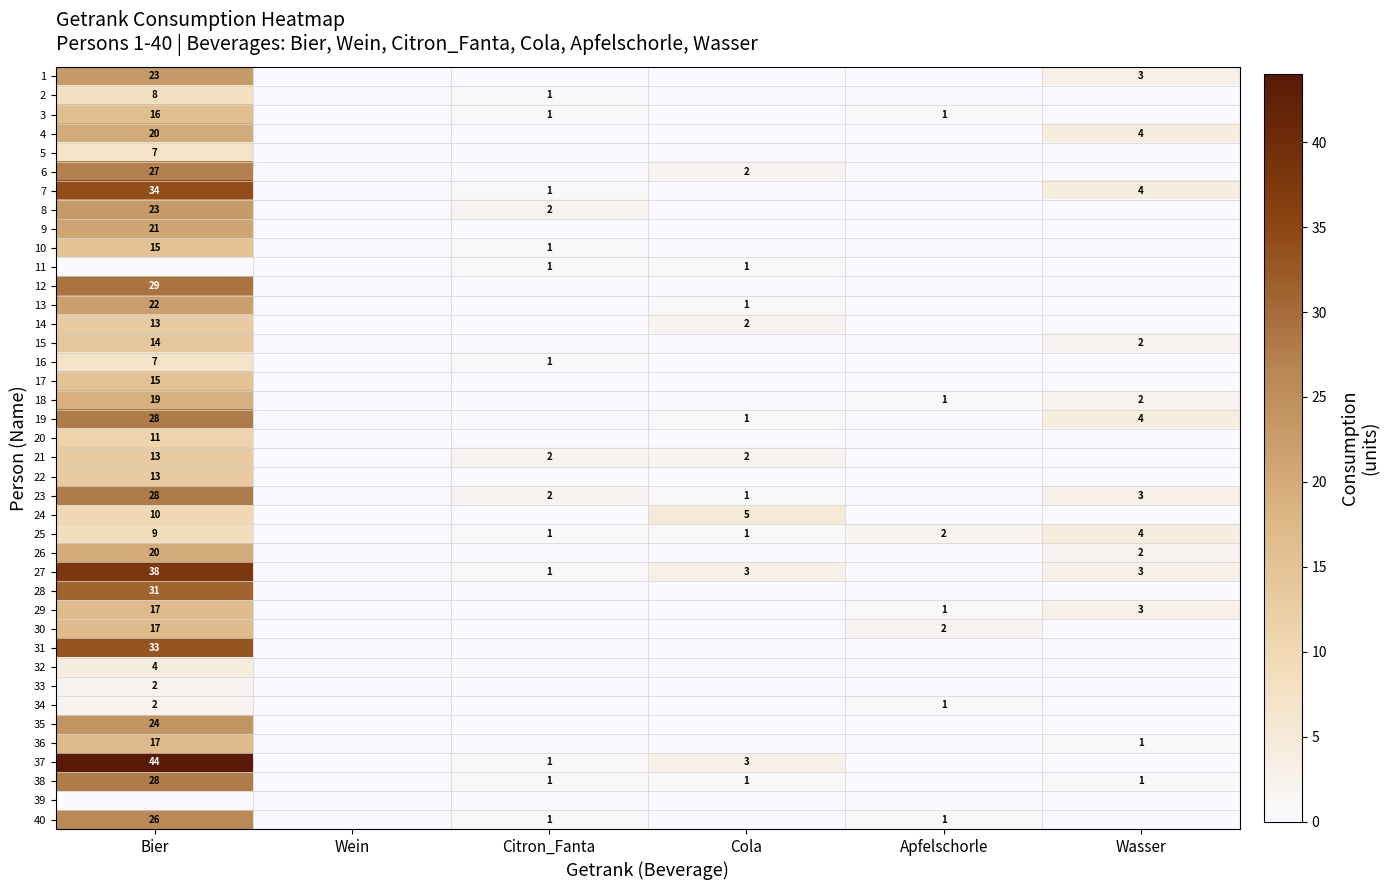

What is the total value across all series at Bier?

728